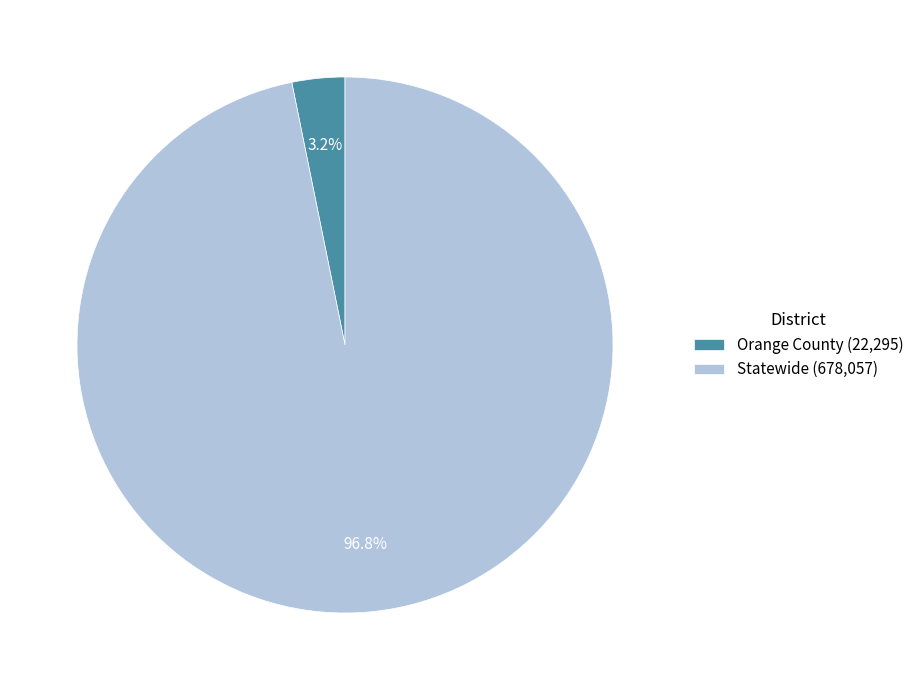

To the nearest percent, what is the combined percentage of Orange County and Statewide?

100%